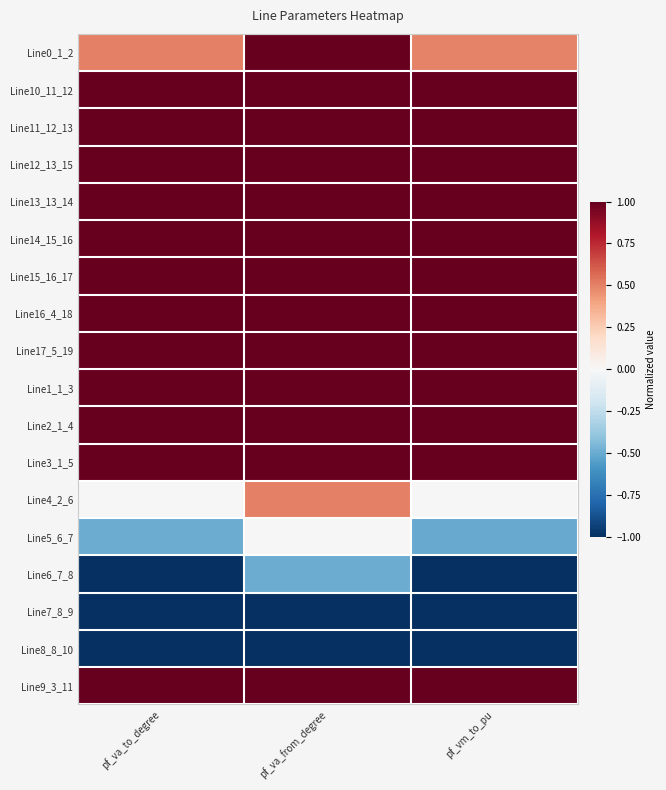

Between pf_vm_to_pu and pf_va_from_degree, which is larger?

pf_va_from_degree